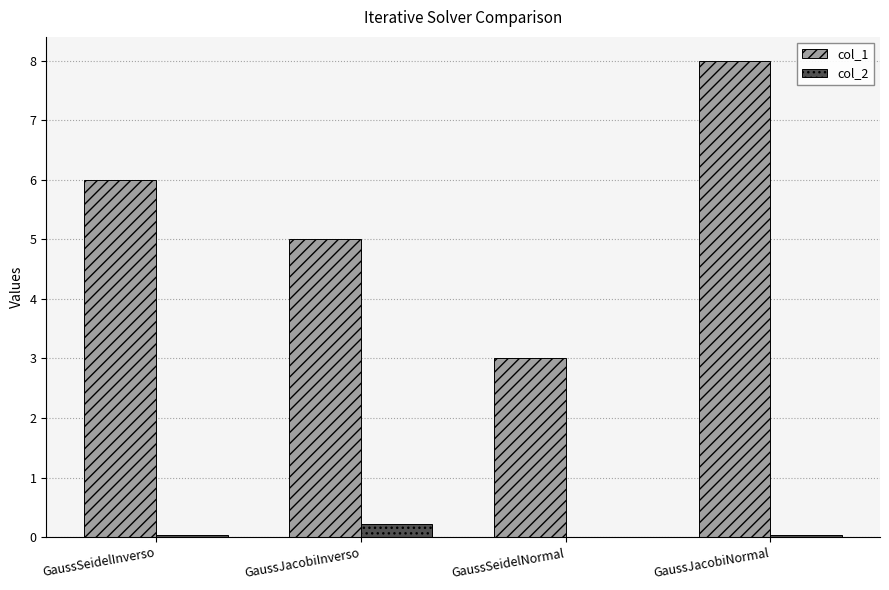

At which label does col_1 reach its peak?

GaussJacobiNormal